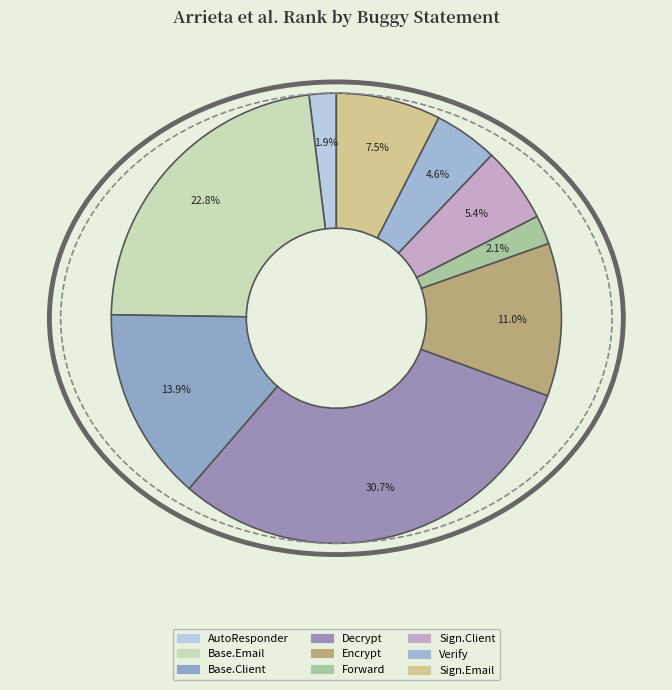

How many segments does this pie chart have?

9